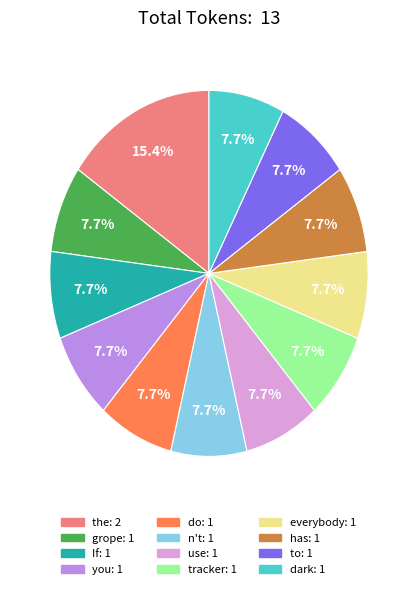

Is there a majority slice in this chart?

No